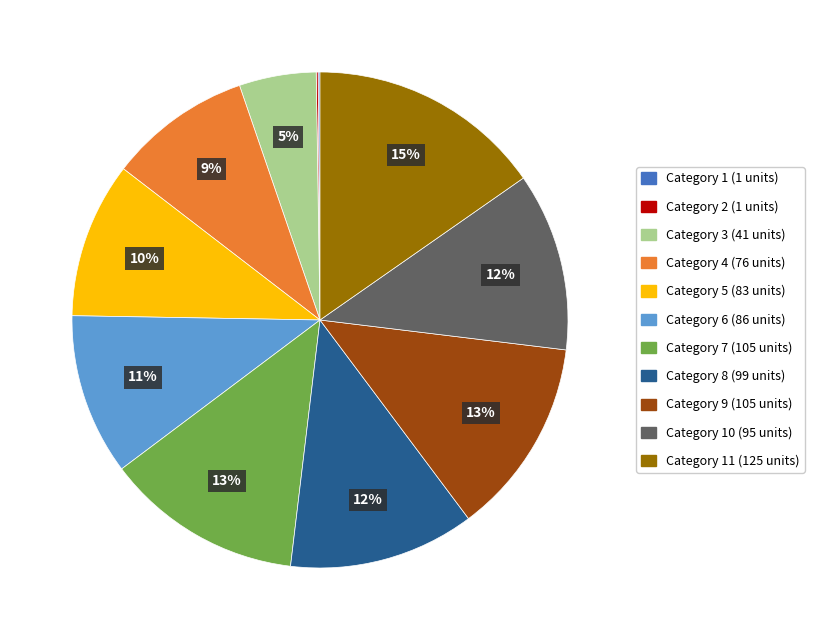

To the nearest percent, what is the difference between the largest and smallest slice percentages?

15%